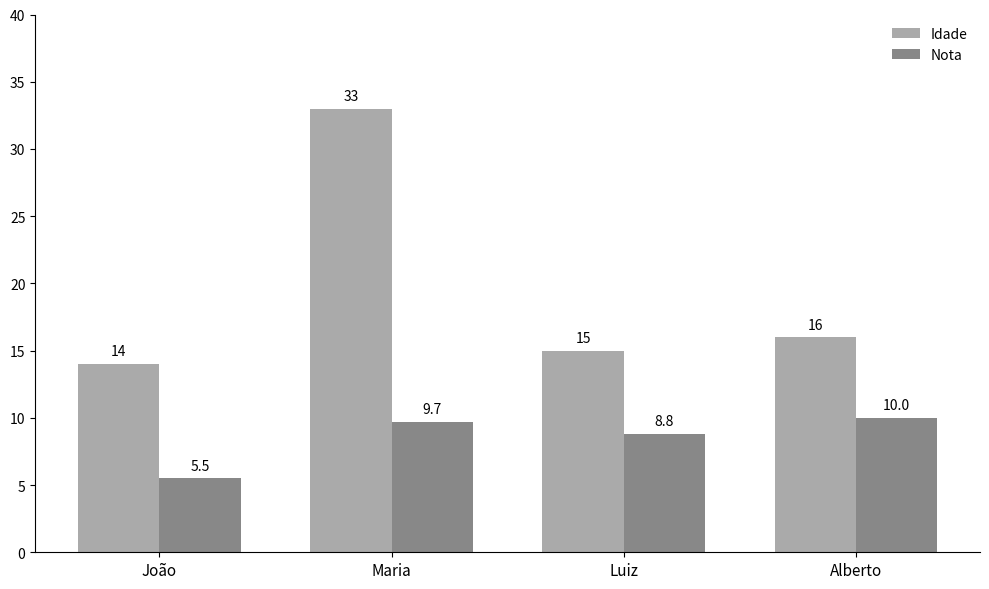

Which category has the highest value across all series?

Maria